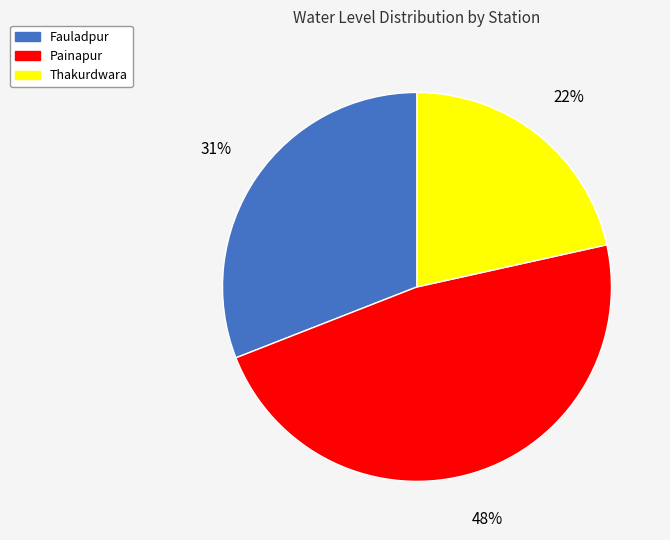

What percentage is the Painapur slice, to the nearest percent?

48%